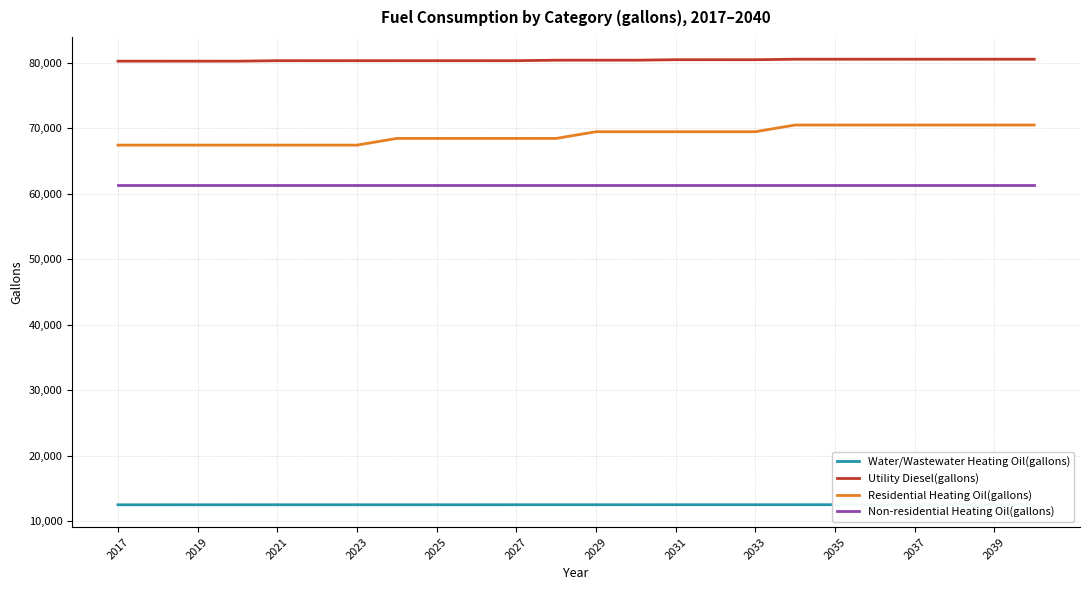

What value does the Residential Heating Oil(gallons) series have at 2019?

67444.3